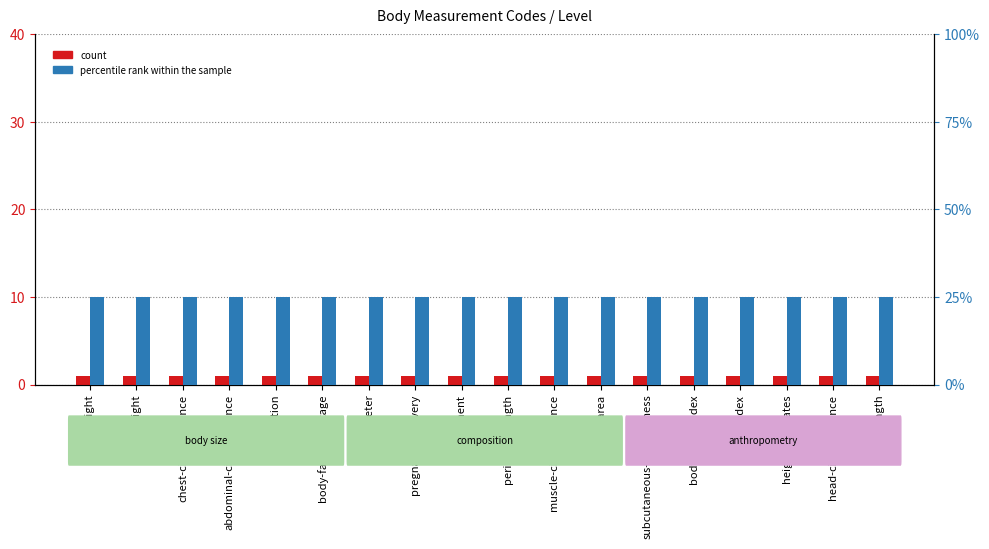

Which series has the largest range (max minus min)?

Level (count)